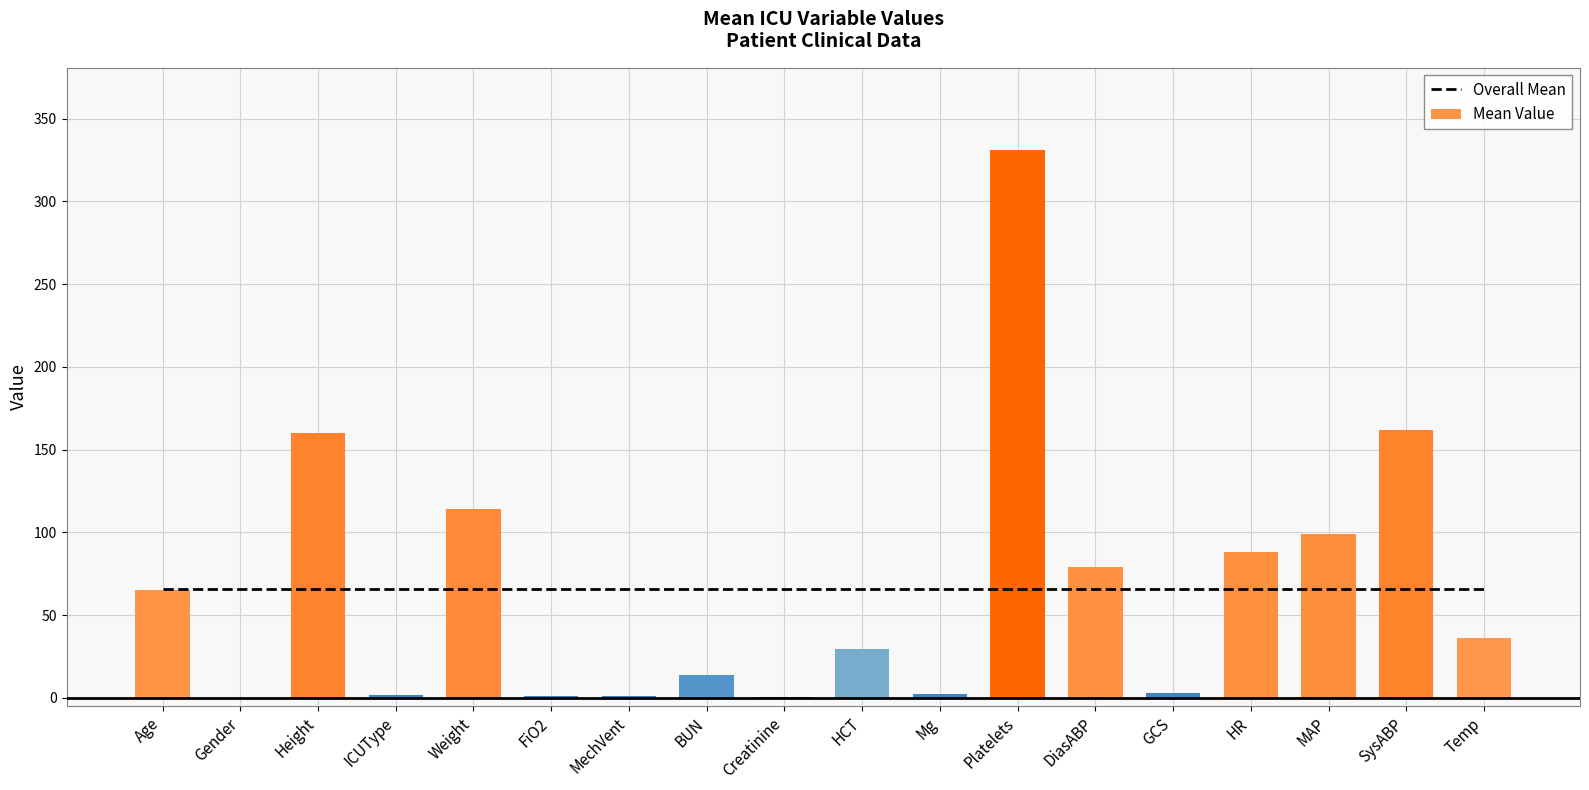

What is the spread (max minus min) of values at HR?

22.0